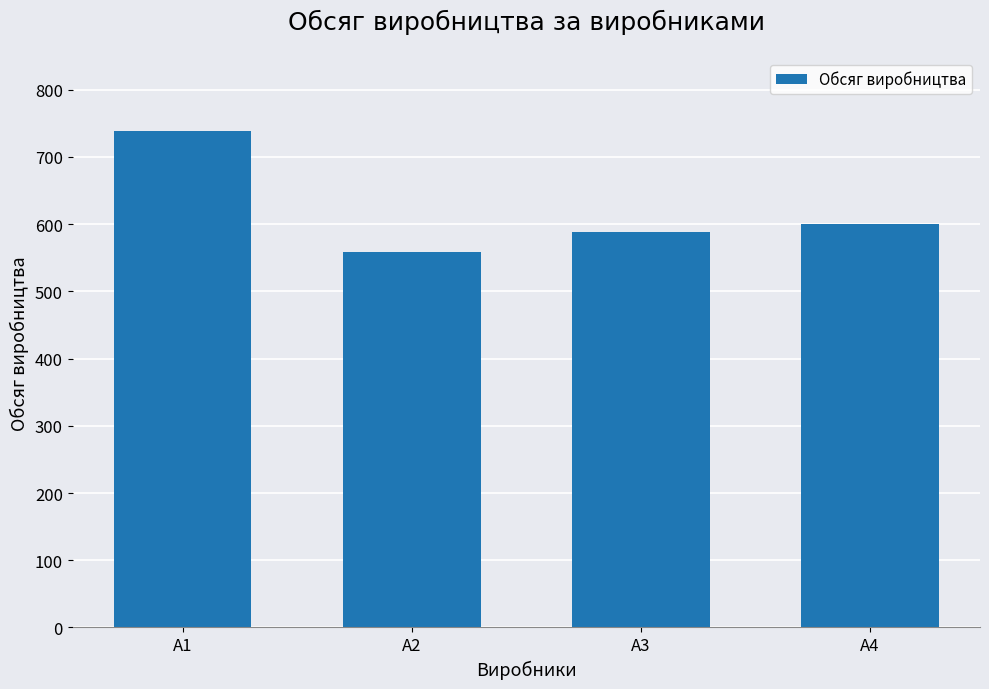

Reading left to right, what are all the values shown in this chart?

A1=738	A2=558	A3=588	A4=600